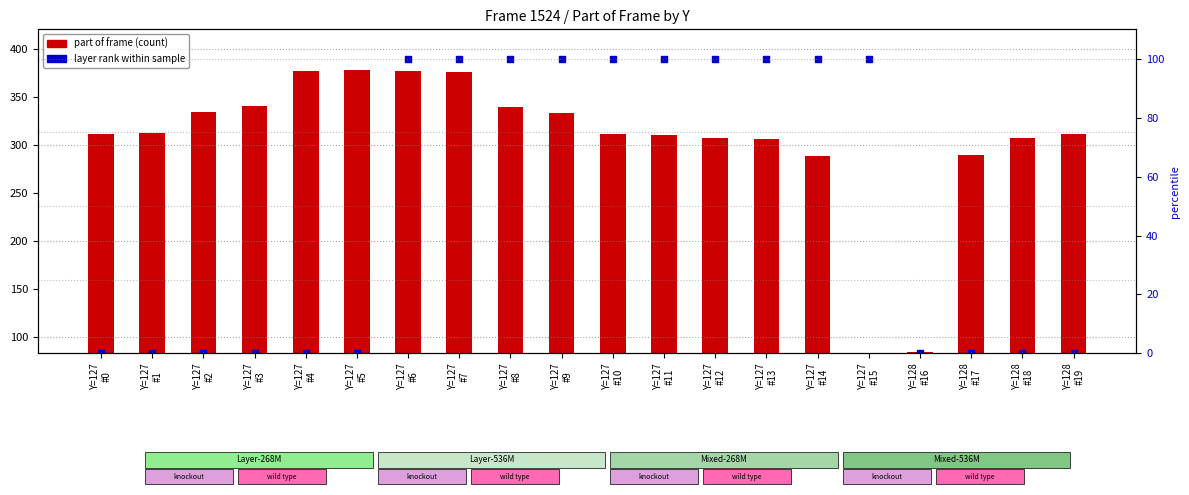

Which series reaches the maximum Y coordinate?

part of frame